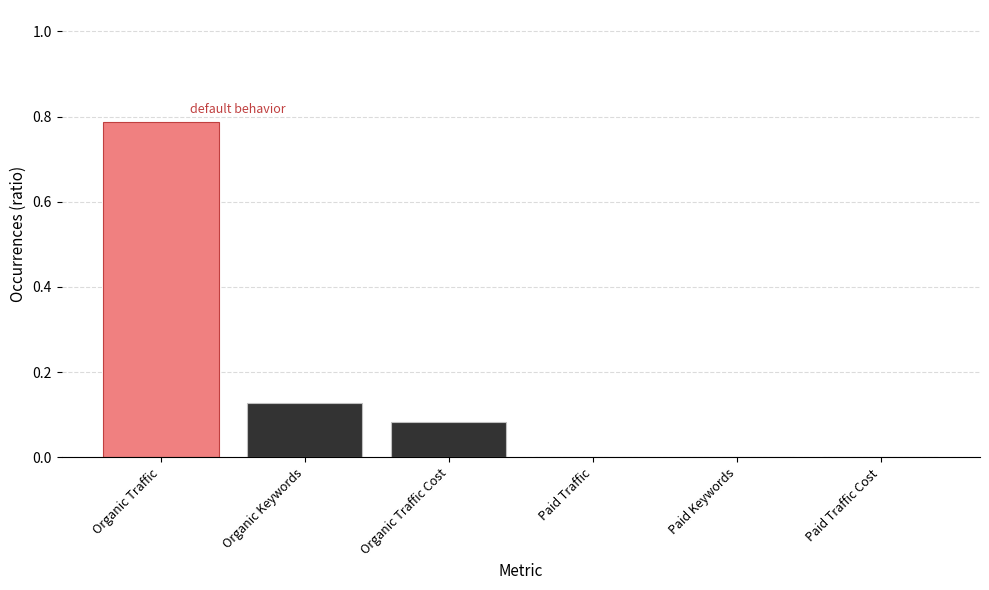

What is the sum of all values?

1.0